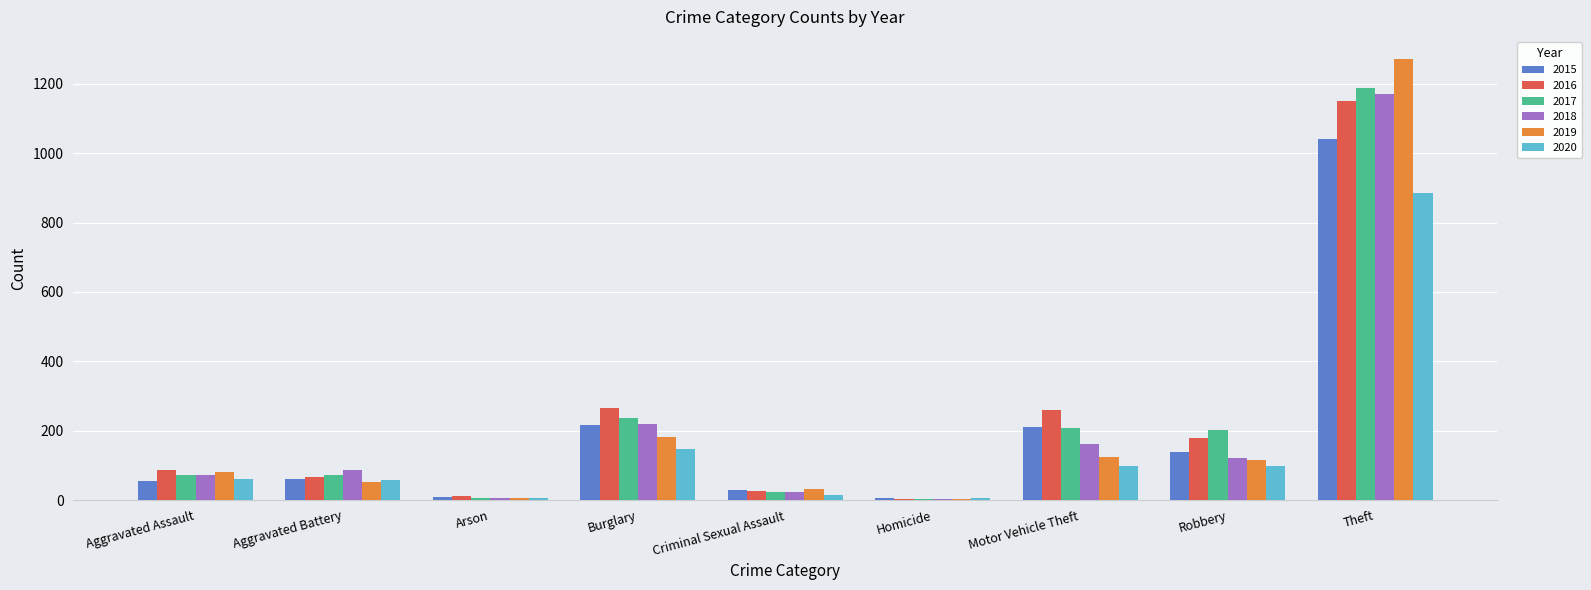

What is the sum of all 2018 values?

1865